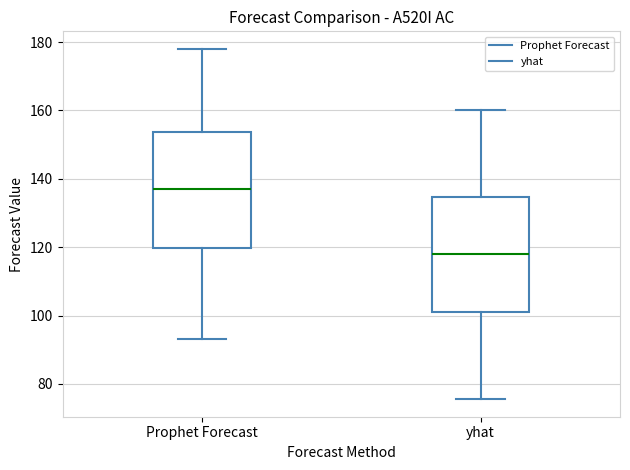

Which box has the highest median line?

Prophet Forecast